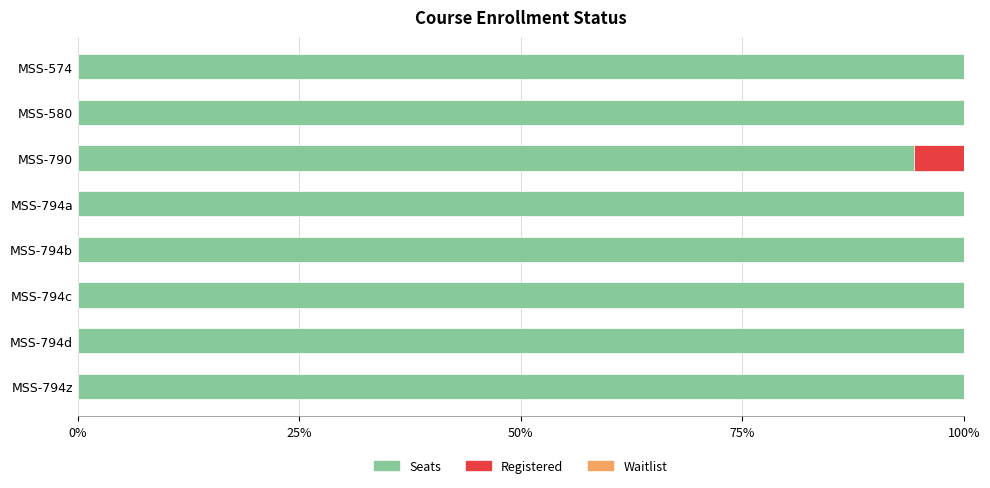

Is it true that Seats equals 51.6 at MSS-794z?

False